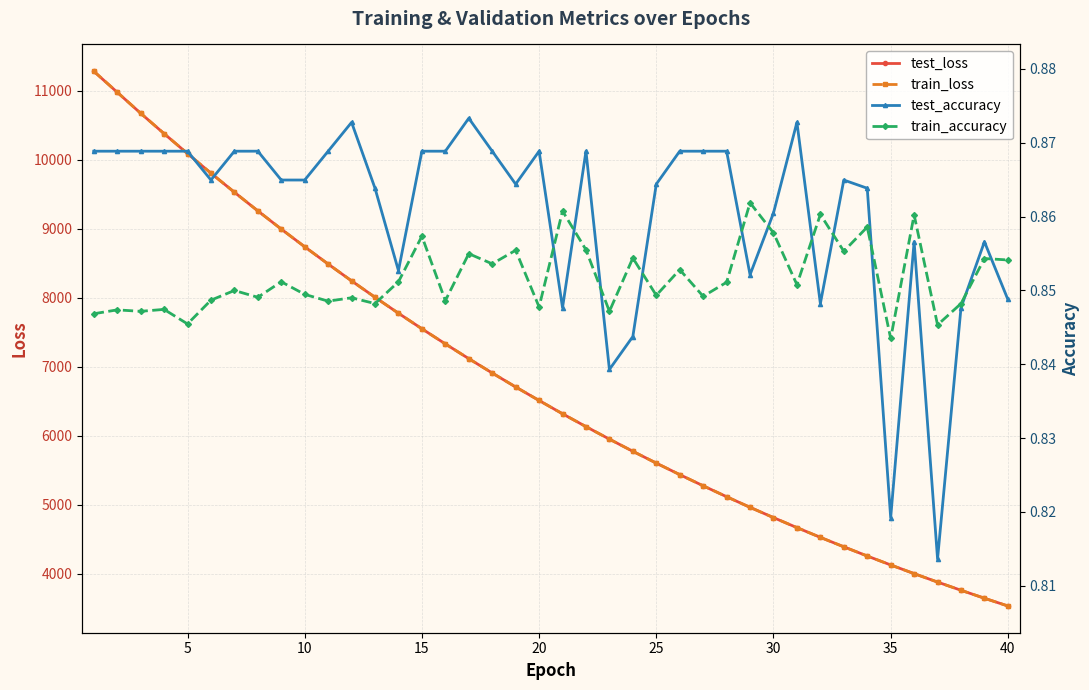

What is the lowest value of the train_loss series?

3529.7